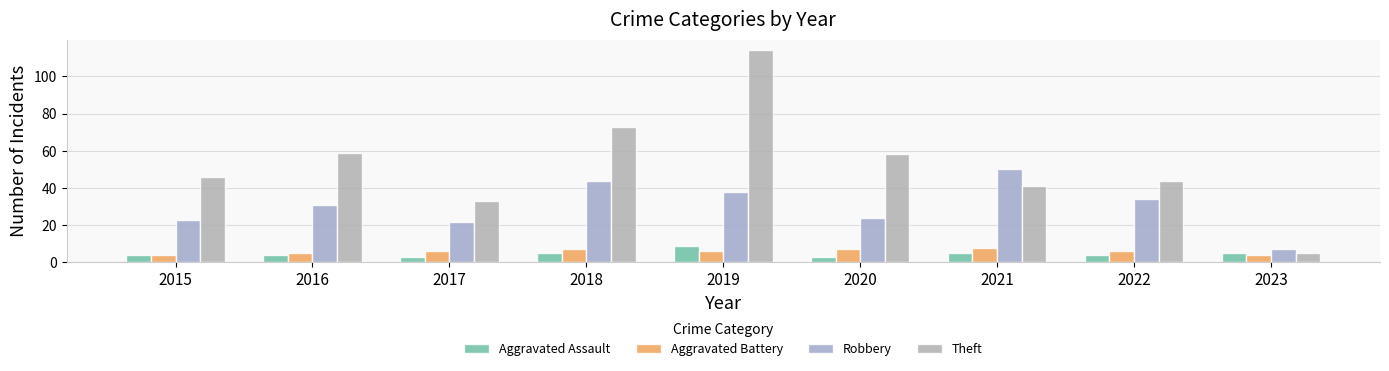

At 2022, list the series in order from largest to smallest.

Theft, Robbery, Aggravated Battery, Aggravated Assault